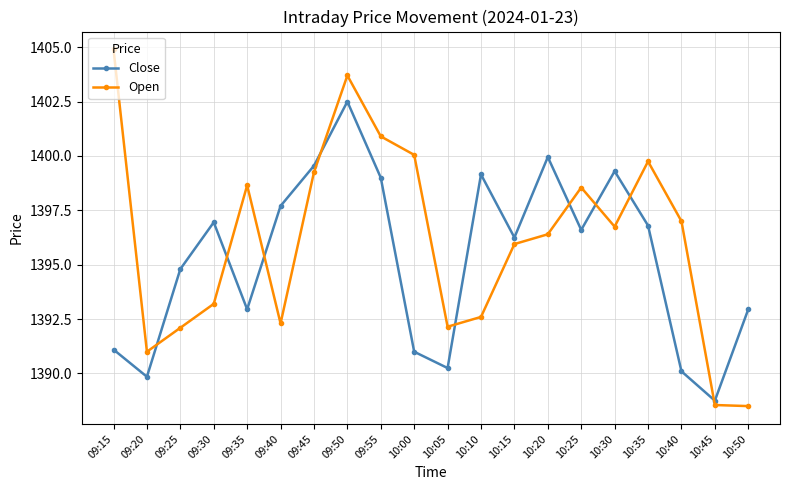

At which label does Close reach its minimum?

10:45